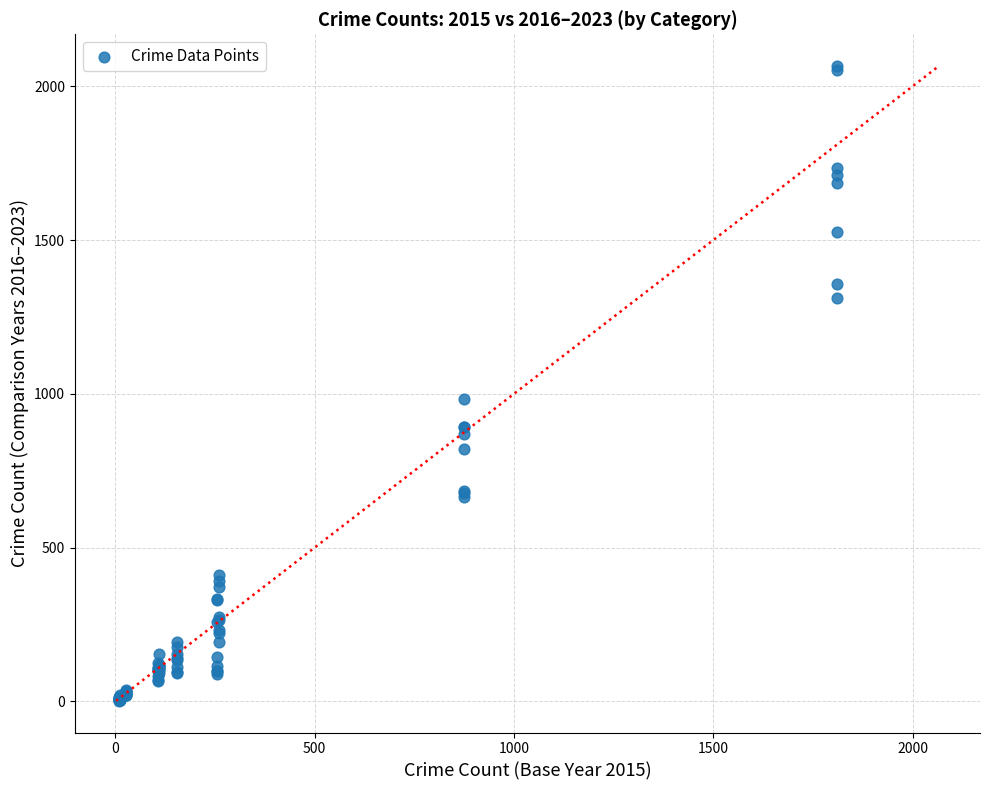

What Y value in the scatter plot is closest to 1034?

984